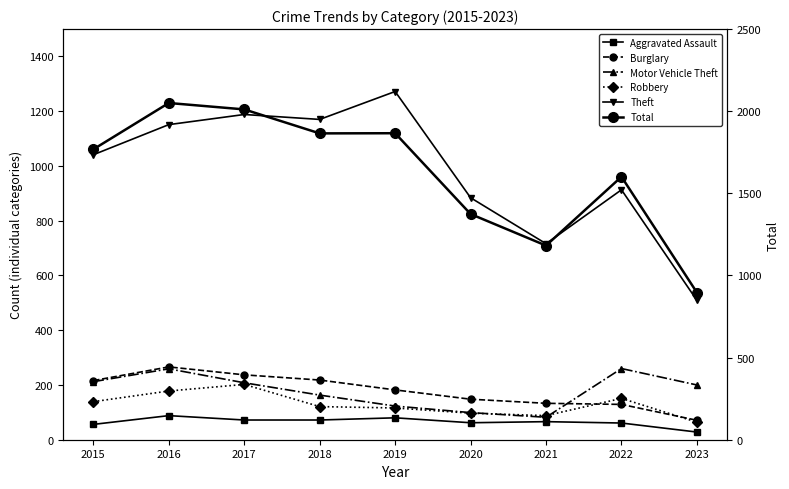

What is the greatest value displayed?

2050